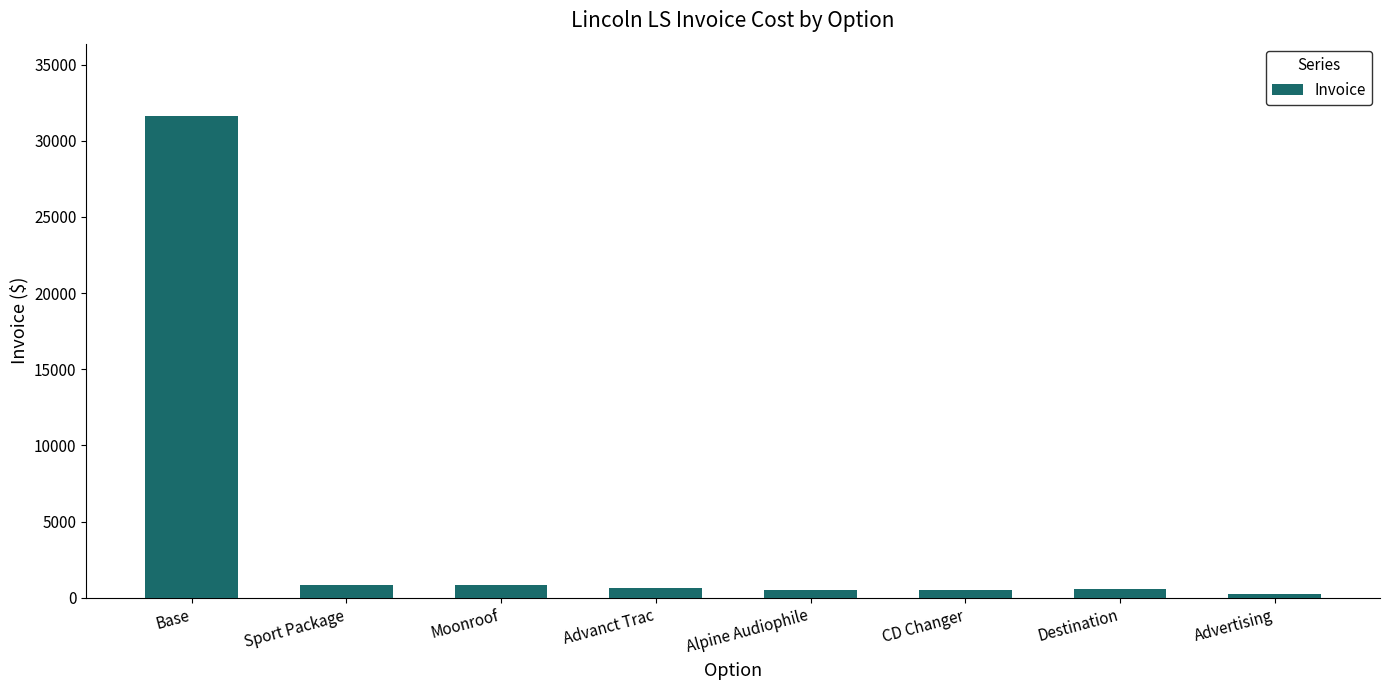

What position from the right is Sport Package?

7